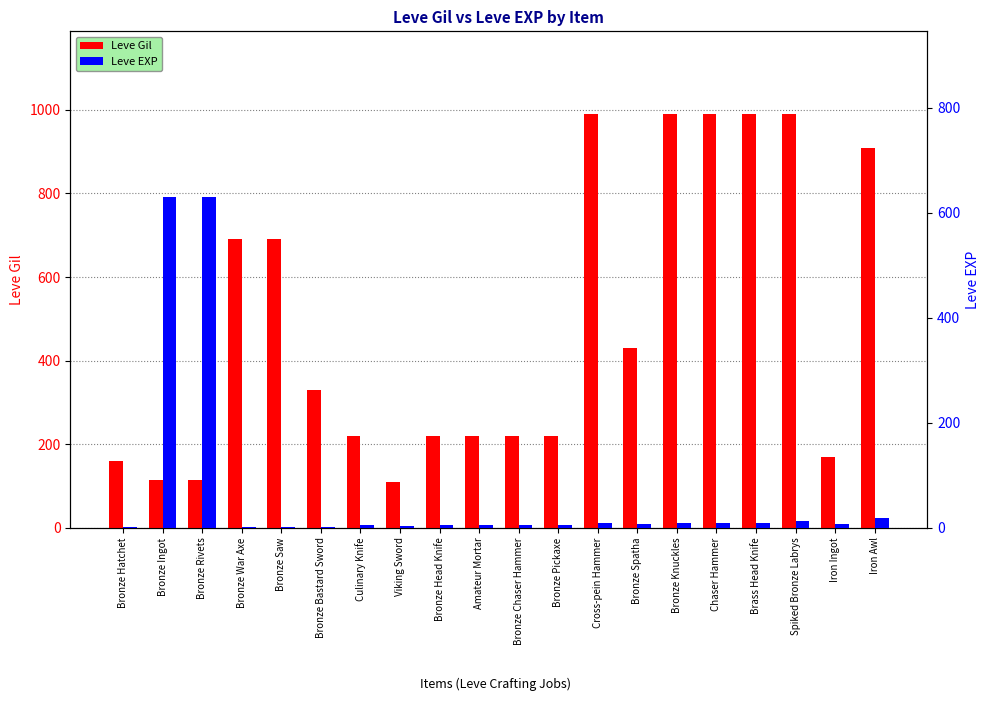

What is the difference between the maximum and minimum values in the Leve Gil series?

880